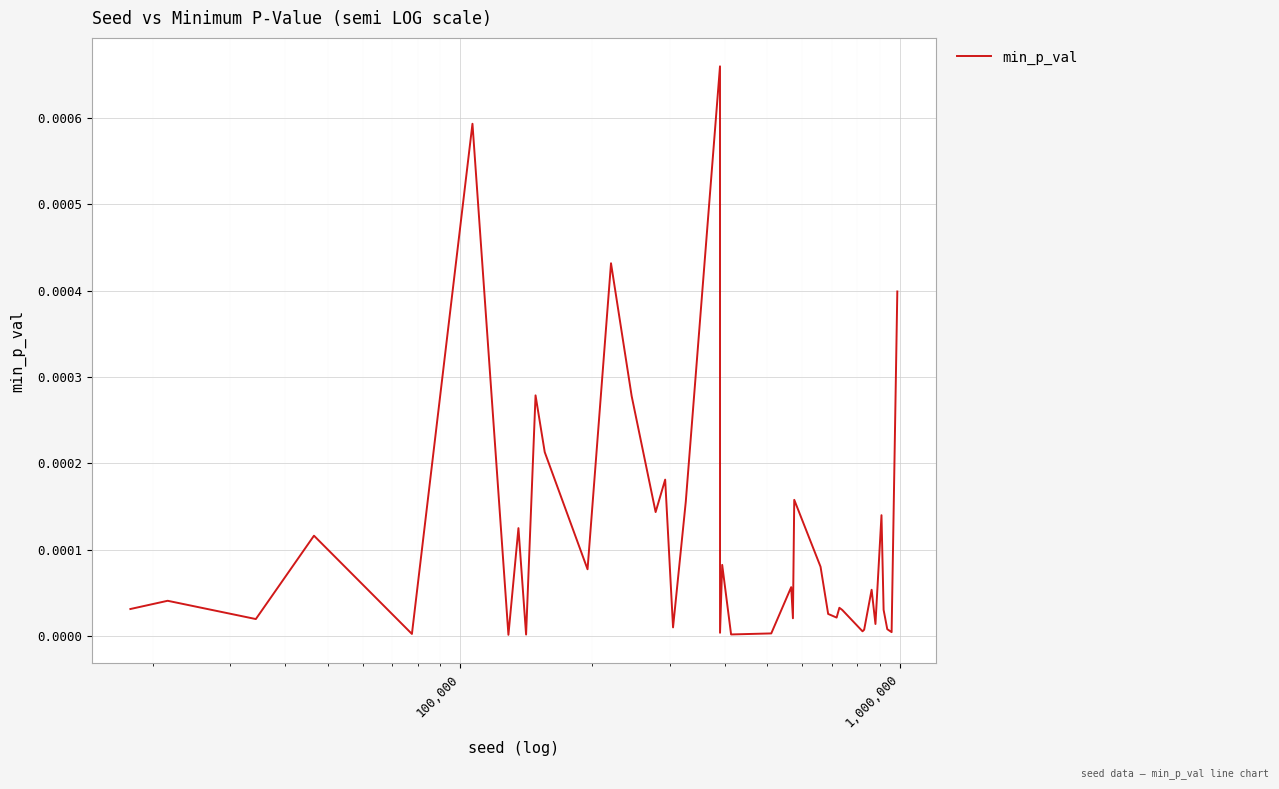

Does the chart have visible grid lines?

Yes